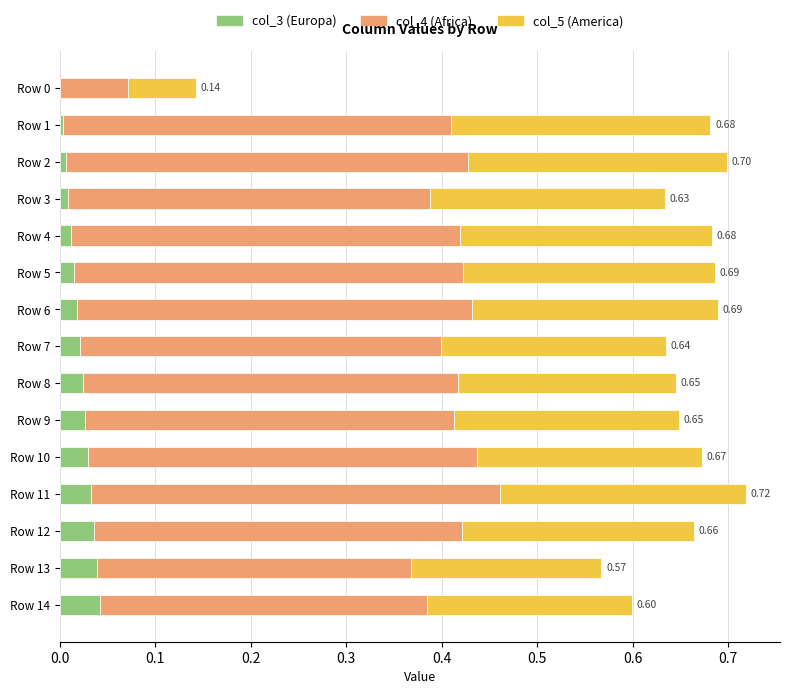

What is the total value across all series at Row 7?

0.6